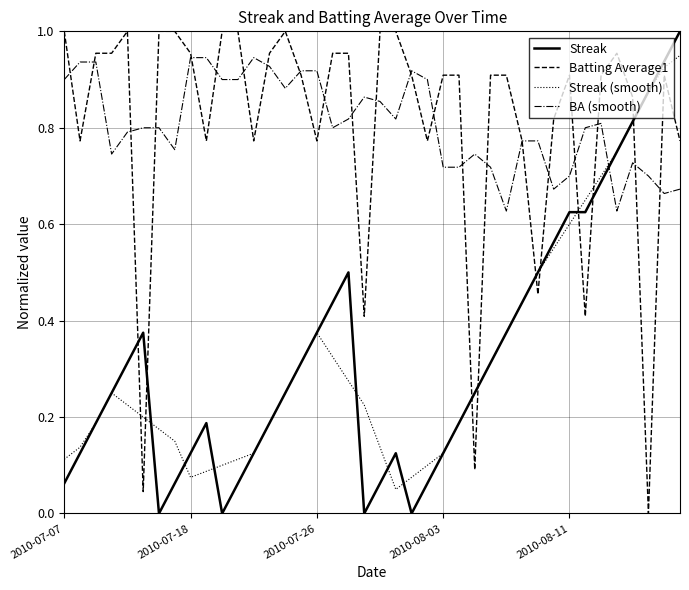

True or false: Streak and BA (smooth) intersect in this chart.

True